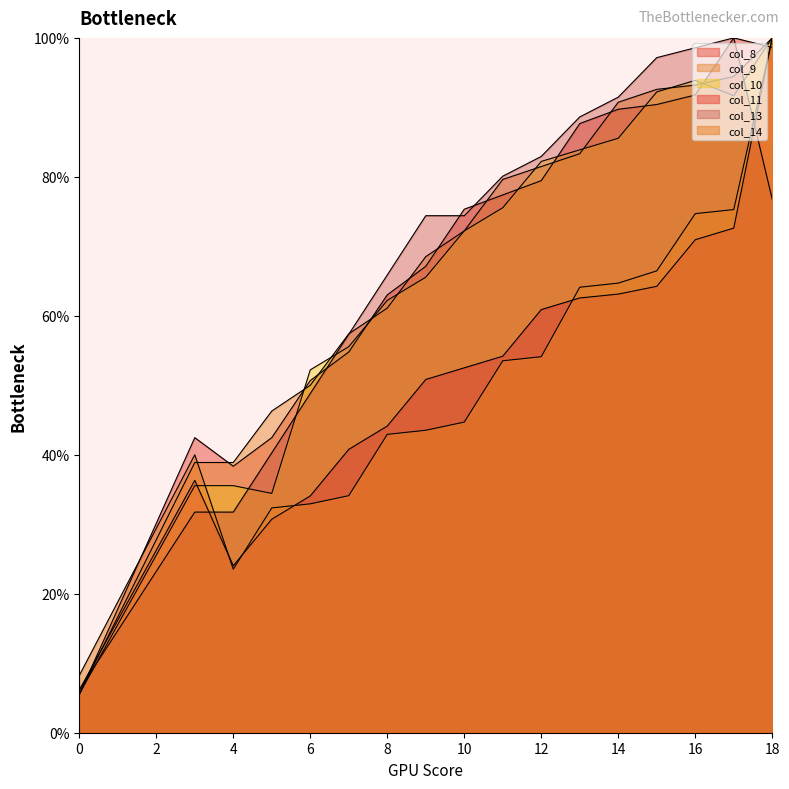

True or false: col_14 has more than 2 interior local peaks.

False